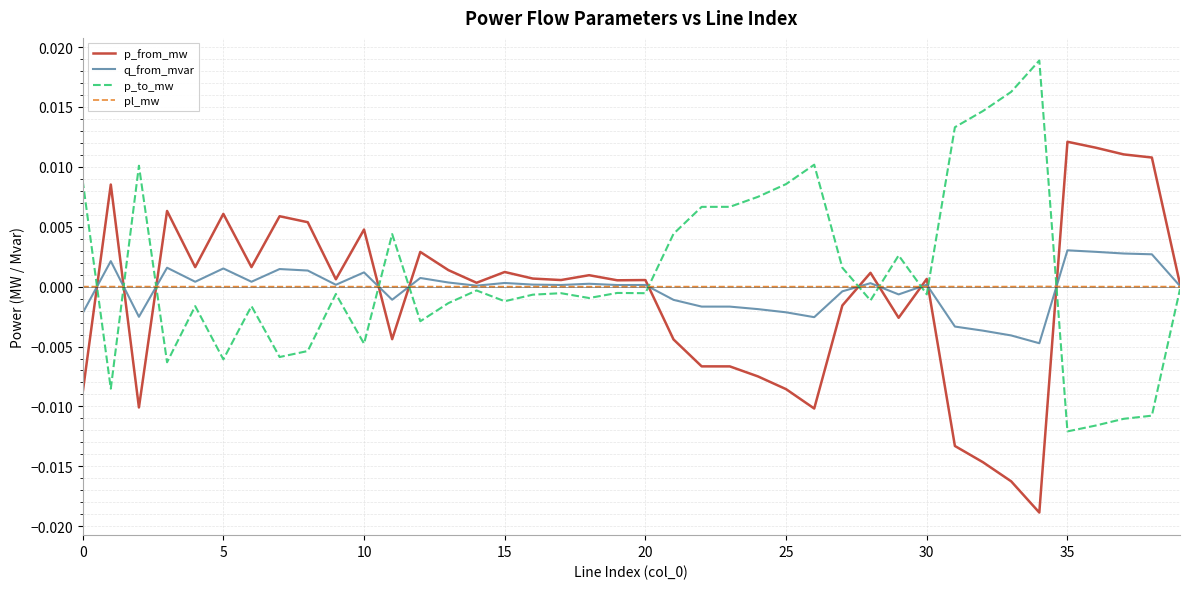

Is this an area chart (filled region under the line)?

No